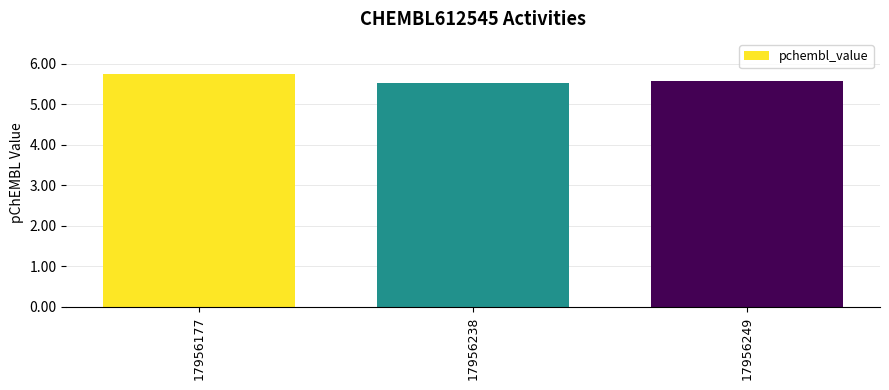

How many categories are shown in the chart?

3